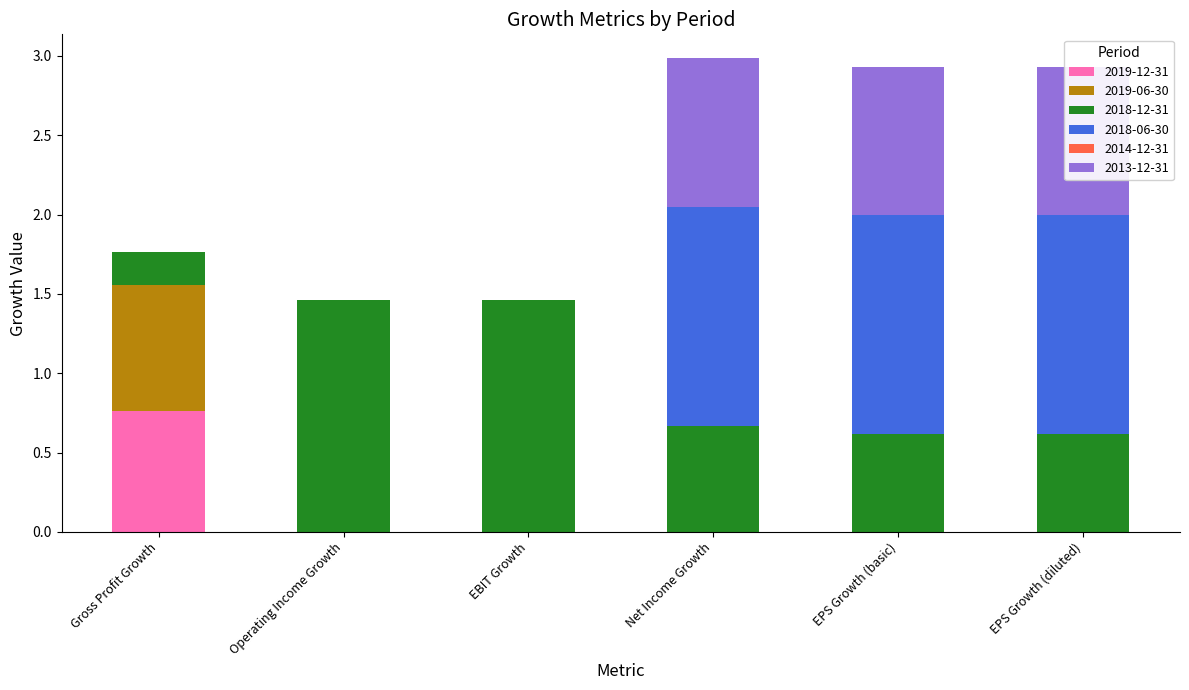

At which label does 2019-12-31 reach its peak?

Gross Profit Growth